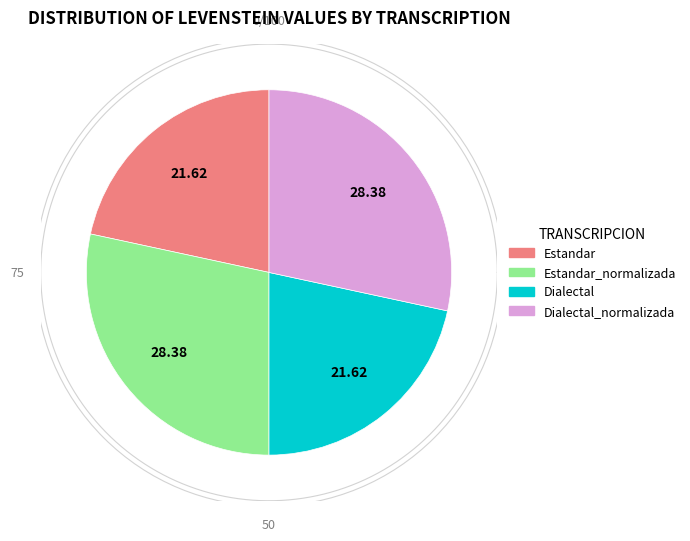

How many slices are in this pie chart?

4